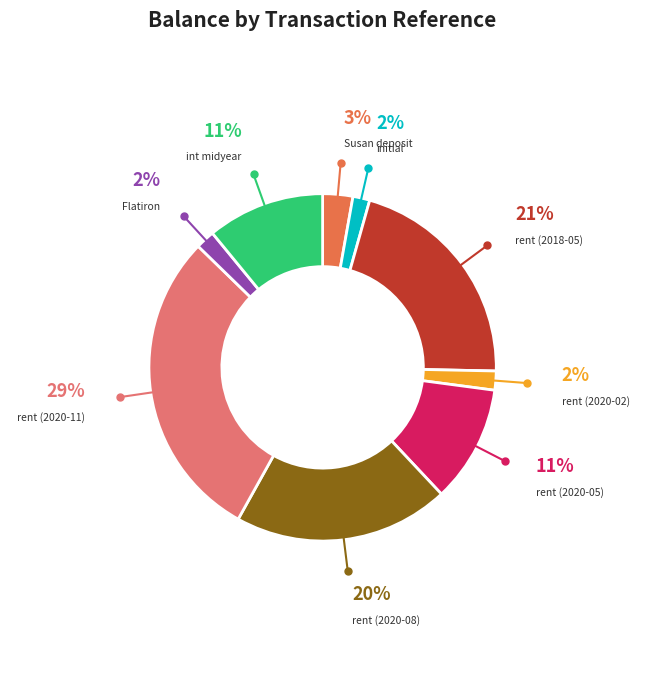

Combined, do rent (2020-08) and rent (2020-11) account for over 50%?

No